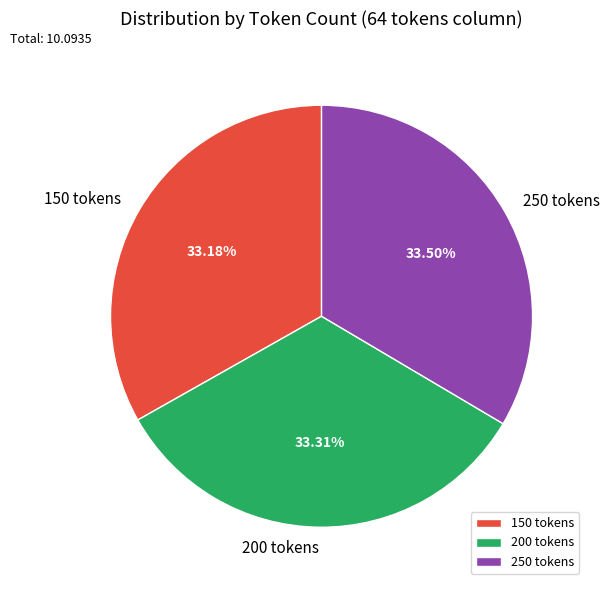

What is the ratio of the value at 250 tokens to the value at 200 tokens?

1.0